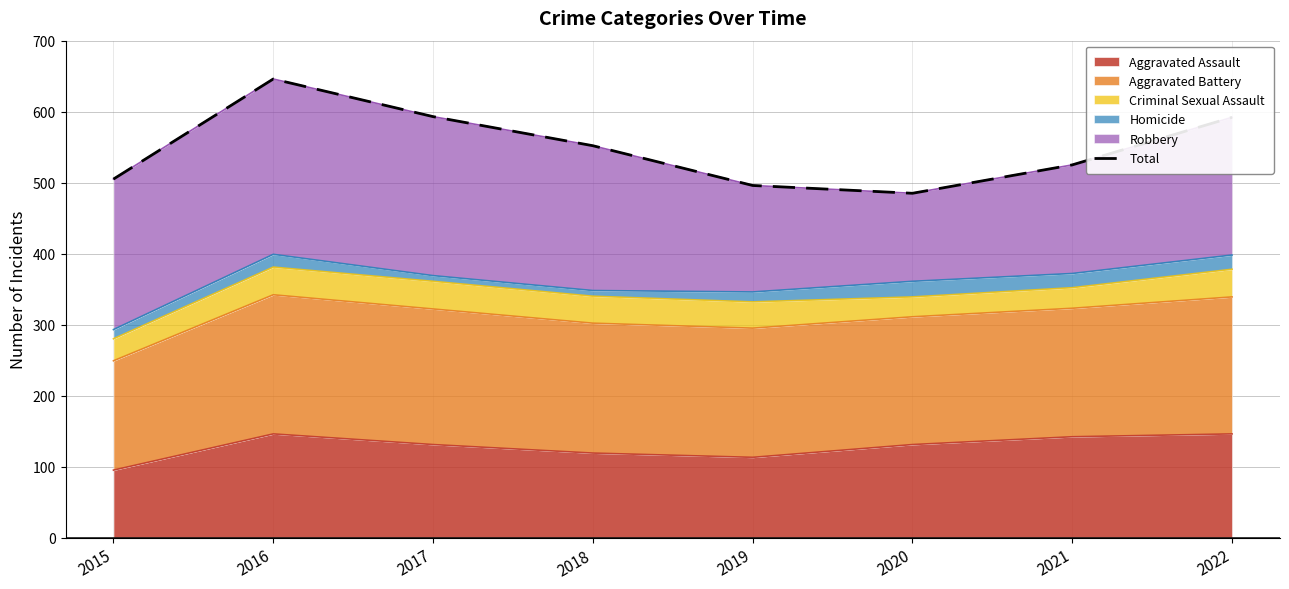

Approximately how many times larger is the value at 2015 compared to 2016?

0.8